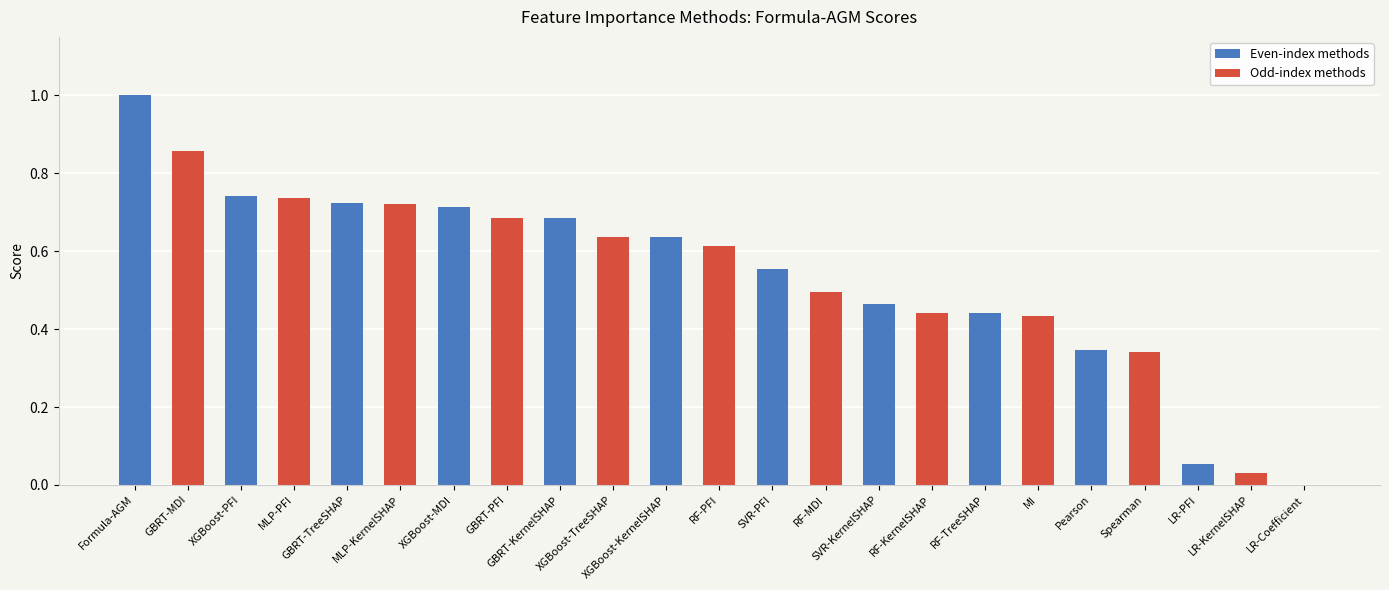

True or false: the data shows 0.7 at XGBoost-MDI.

True